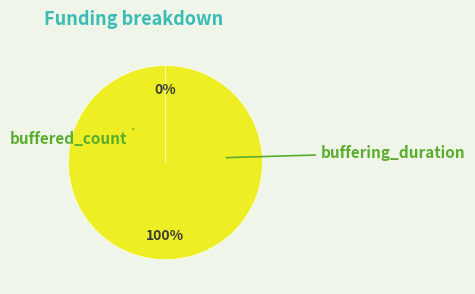

Rank the categories by value from lowest to highest.

buffered_count, buffering_duration